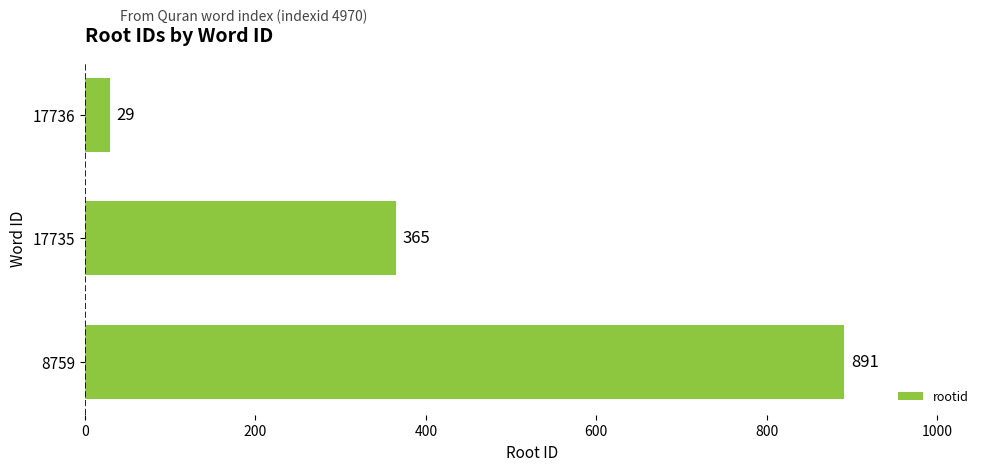

How many bars are there in total?

3